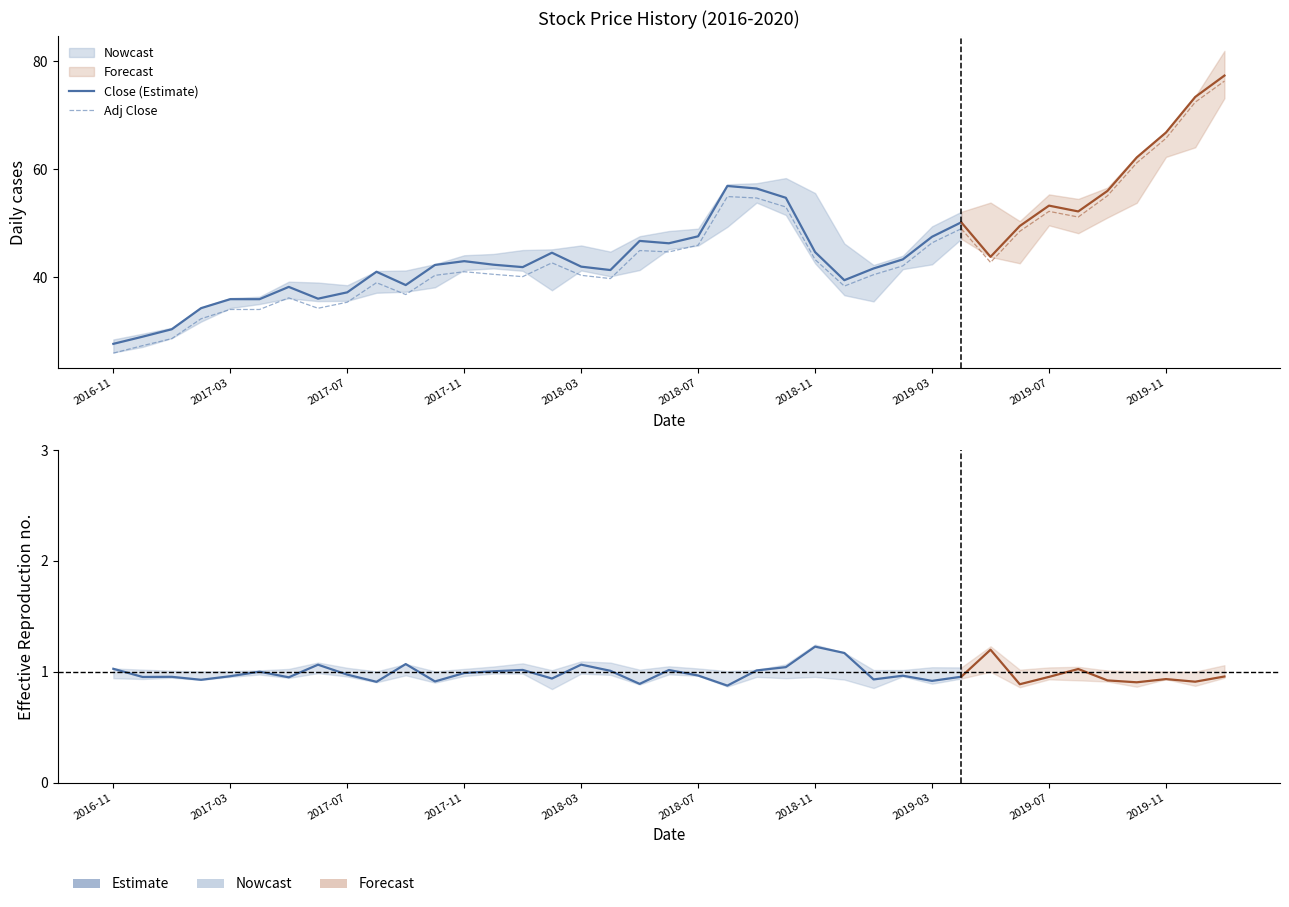

True or false: Adj Close and Estimate cross at least once.

False